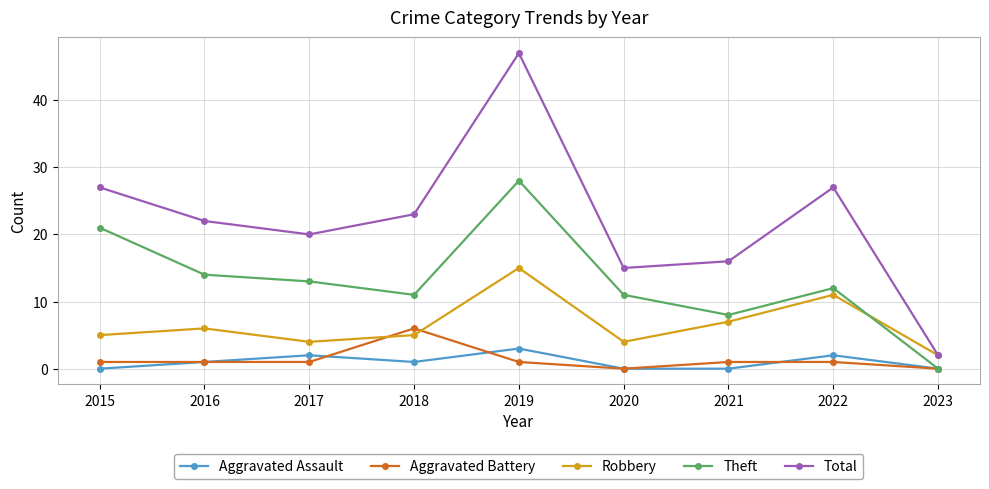

Count the number of data series in this chart.

5